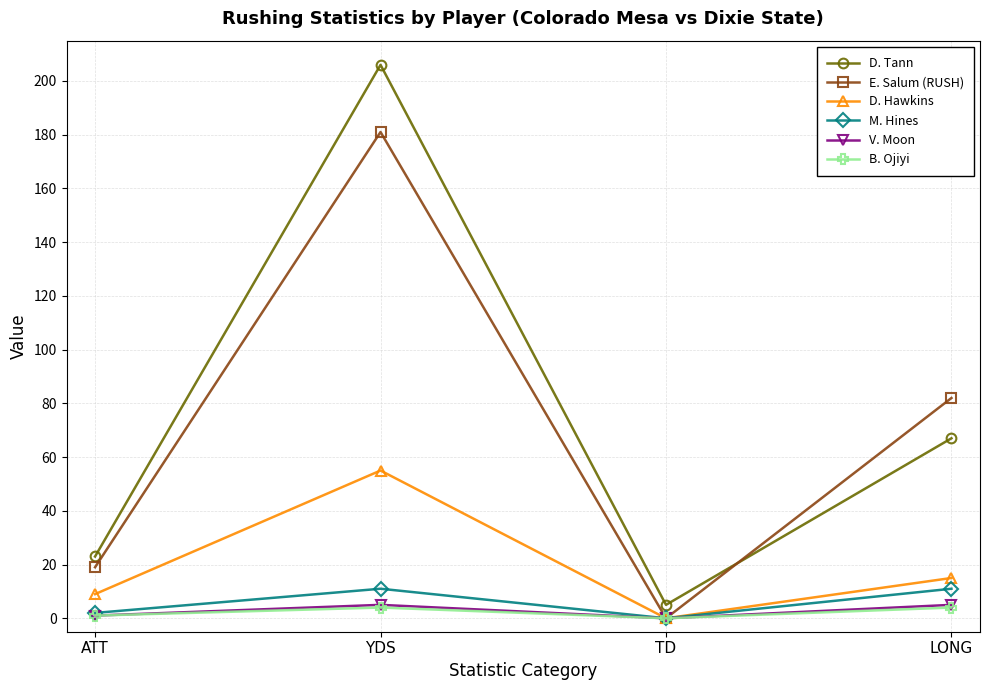

Which series has the largest total across all categories?

D. Tann